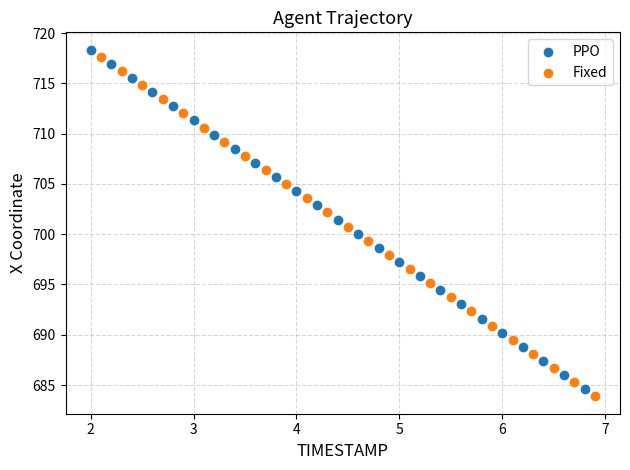

Which series contains the highest Y value?

PPO